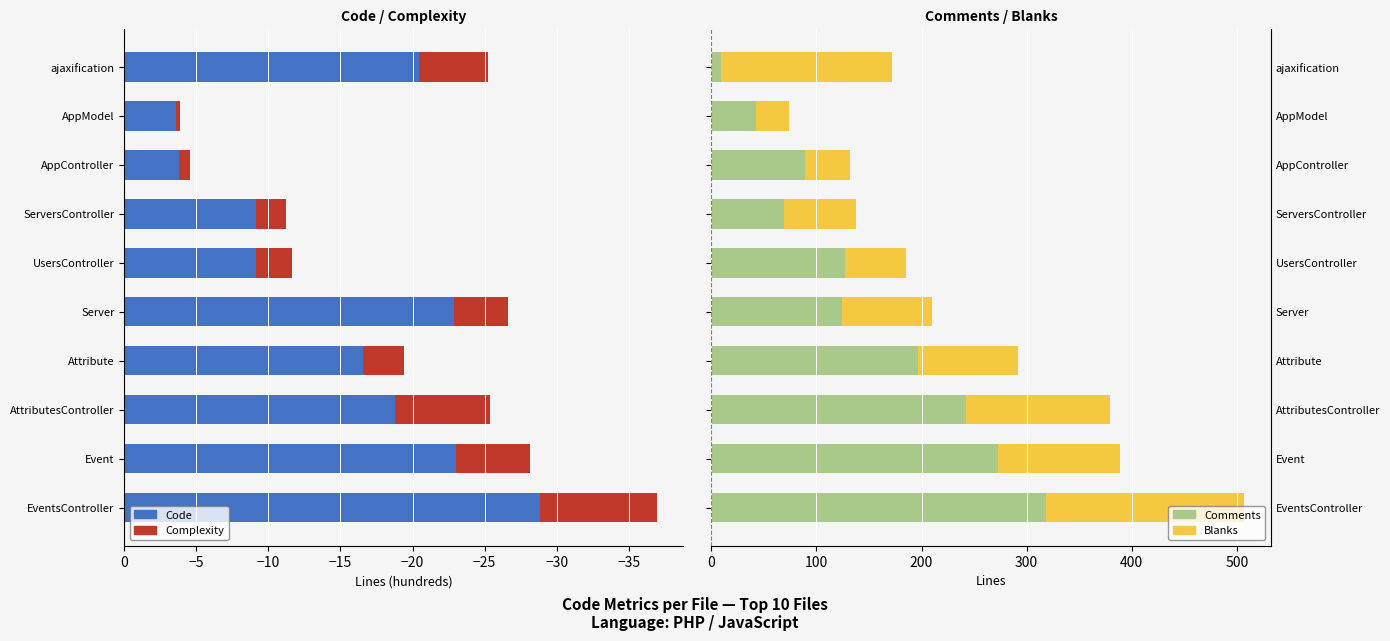

Is it true that Complexity equals -4.9 at Attribute?

False